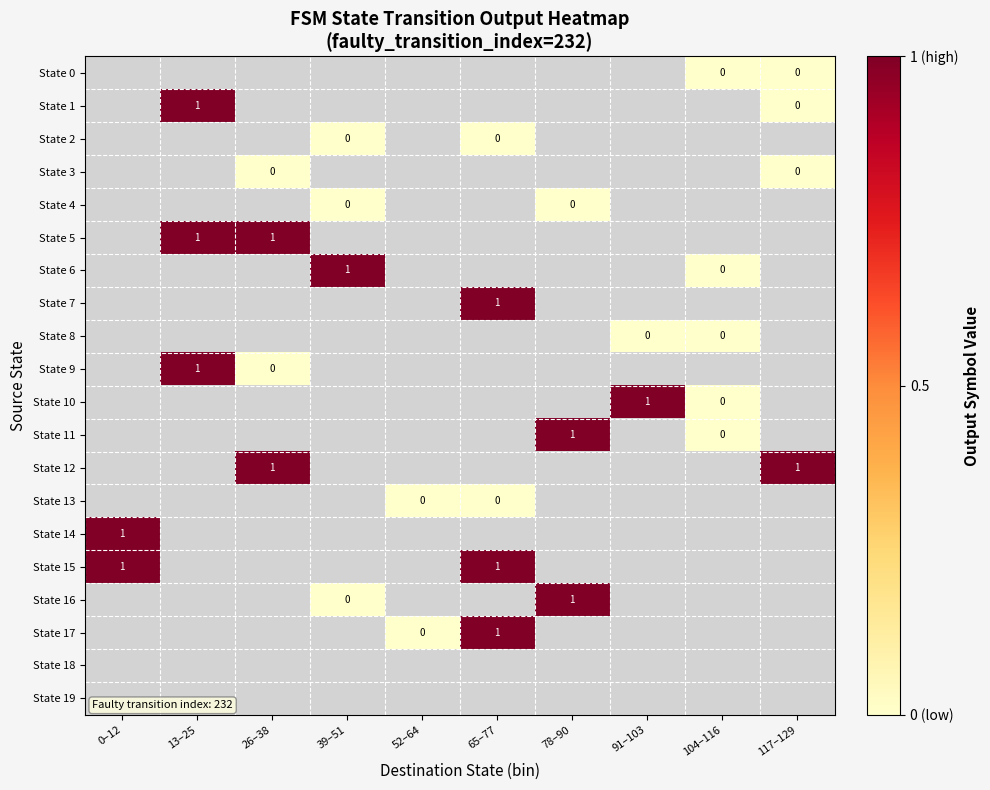

The value of State 14 at 0–12 is 1.0. True or false?

True